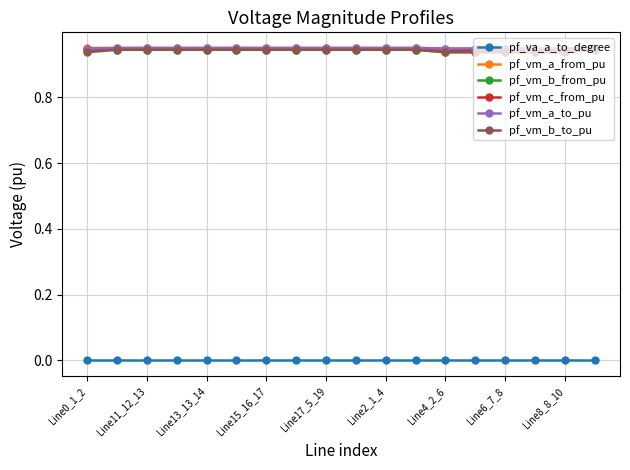

True or false: pf_va_a_to_degree and pf_vm_c_from_pu intersect in this chart.

False